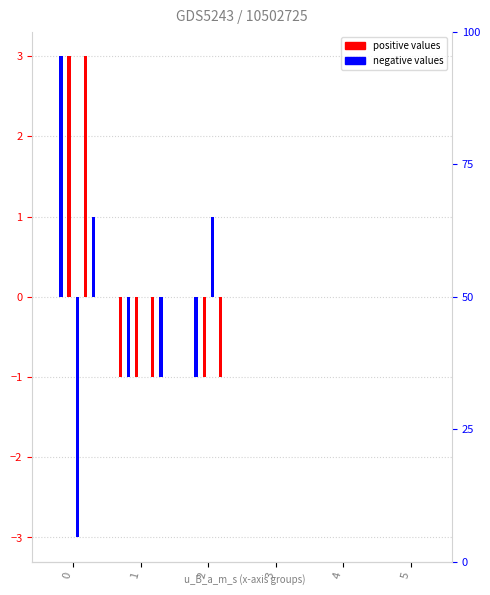

True or false: u_B_m_s has a value of 0 at 4.

True